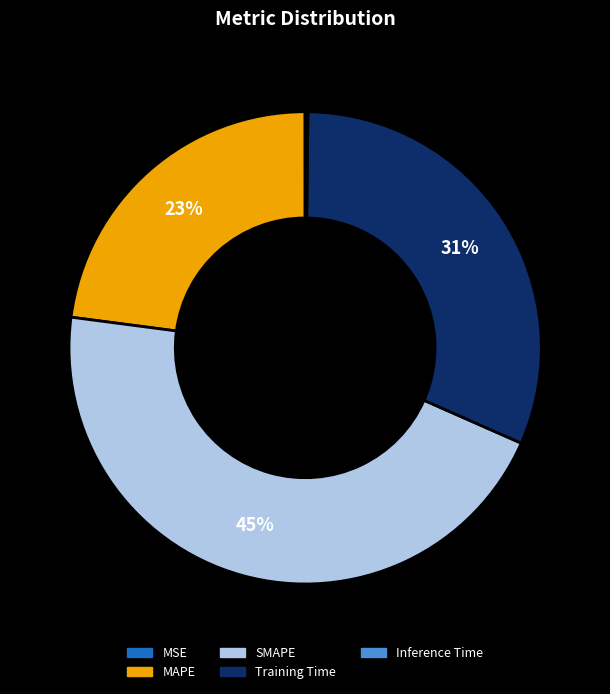

Is it true that Training Time is 38% of the pie?

False